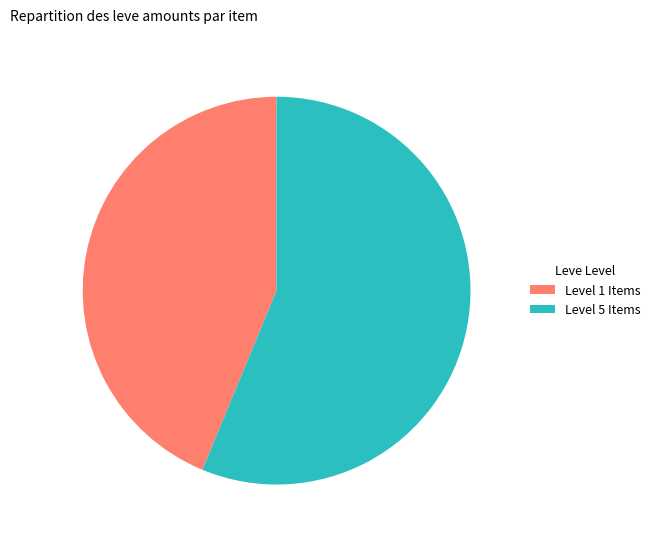

Is the sum of Level 1 Items and Level 5 Items greater than half?

Yes